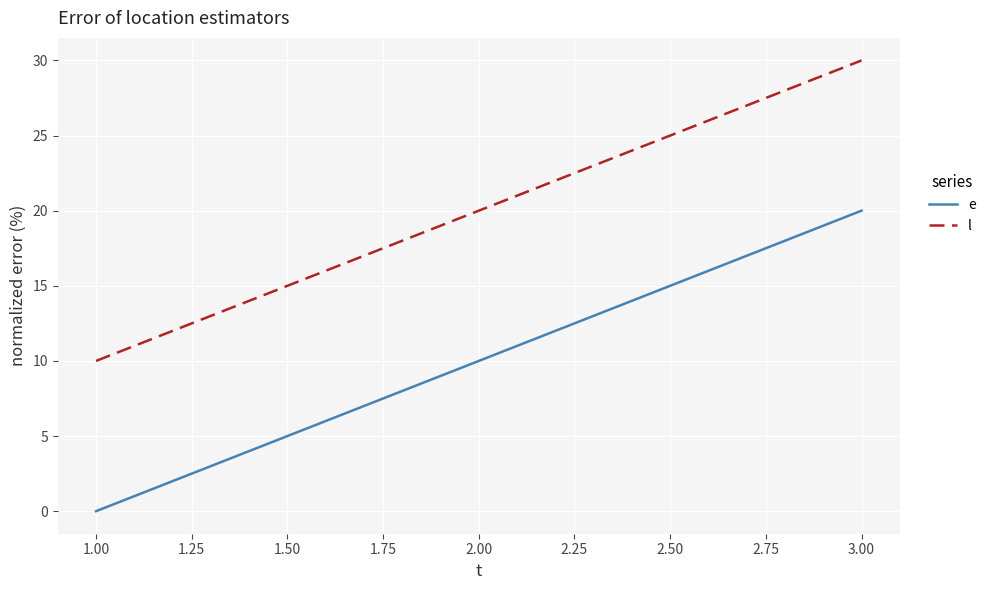

What is the spread (max minus min) of values at 1.00?

10